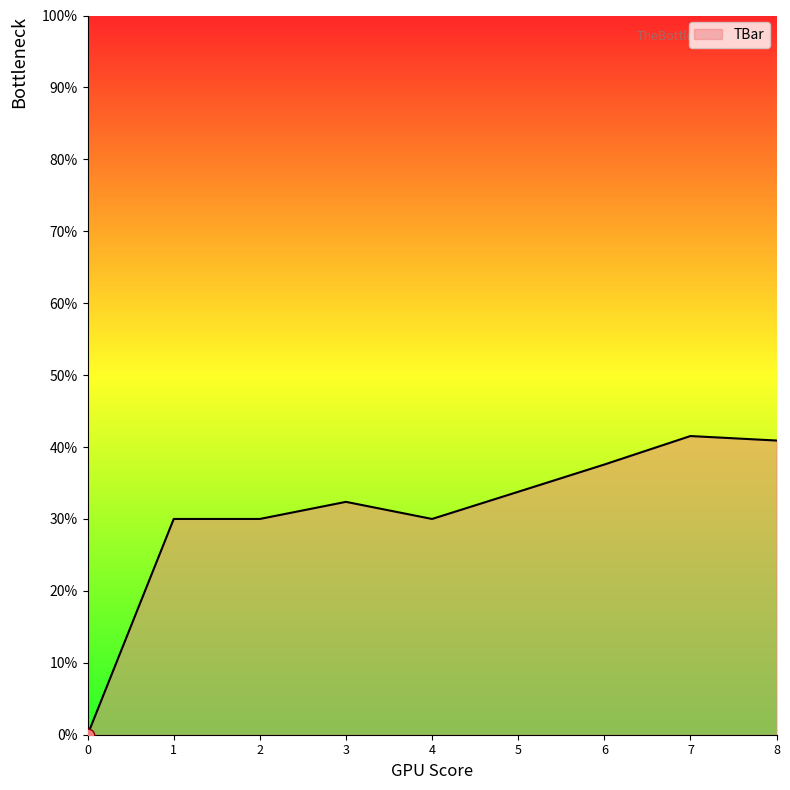

Between 2 and 3, which is larger?

3